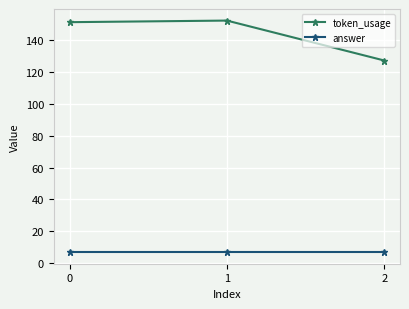

Which series has the largest total across all categories?

token_usage